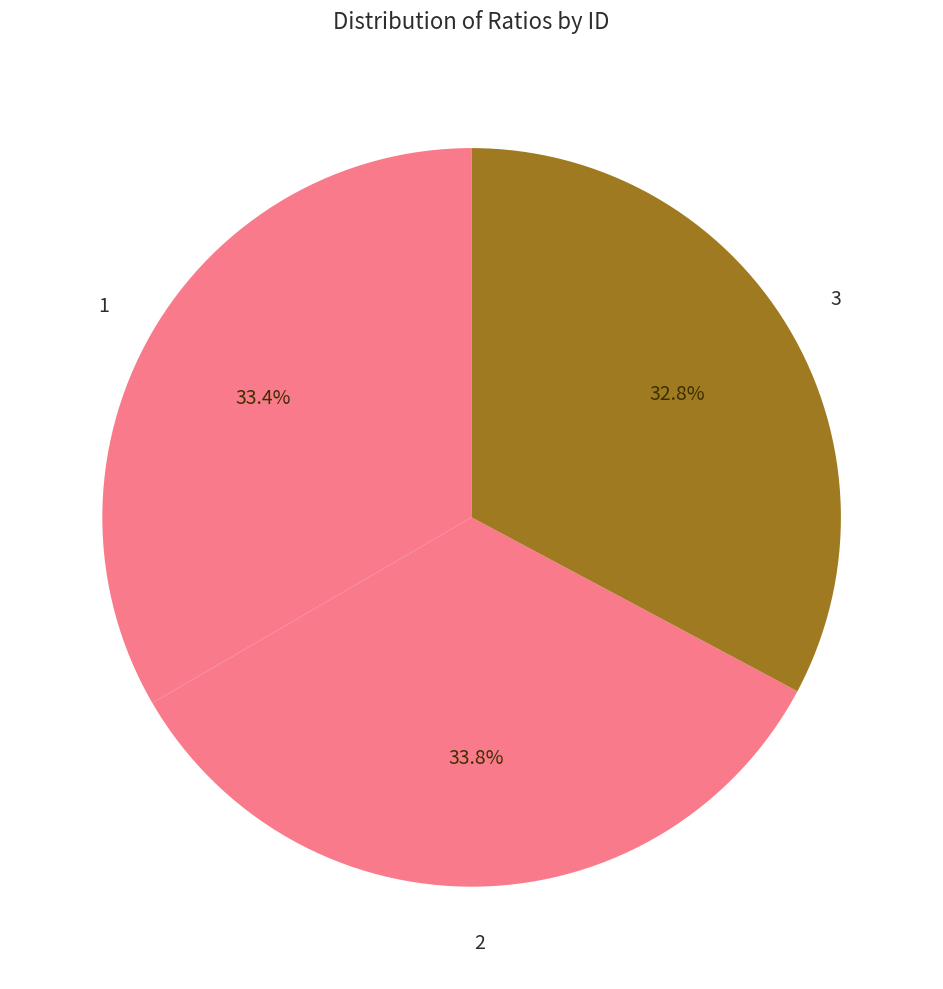

Which slice is the largest?

2